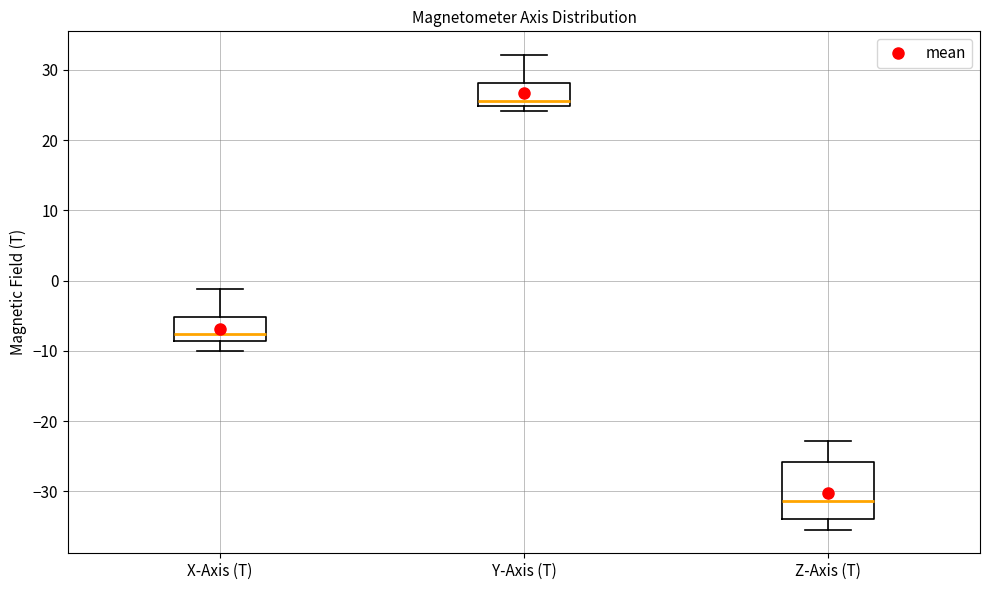

Reading left to right, transcribe this box plot: for each box, give where its median line is, the range the box spans, and where its two whiskers end, as read against the y-axis. The values are not printed on the chart, so give them approximately, as read against the axis.

X-Axis (T): median -8, box -9 to -5, whiskers -10 to -1
Y-Axis (T): median 26, box 25 to 28, whiskers 24 to 32
Z-Axis (T): median -31, box -34 to -26, whiskers -35 to -23